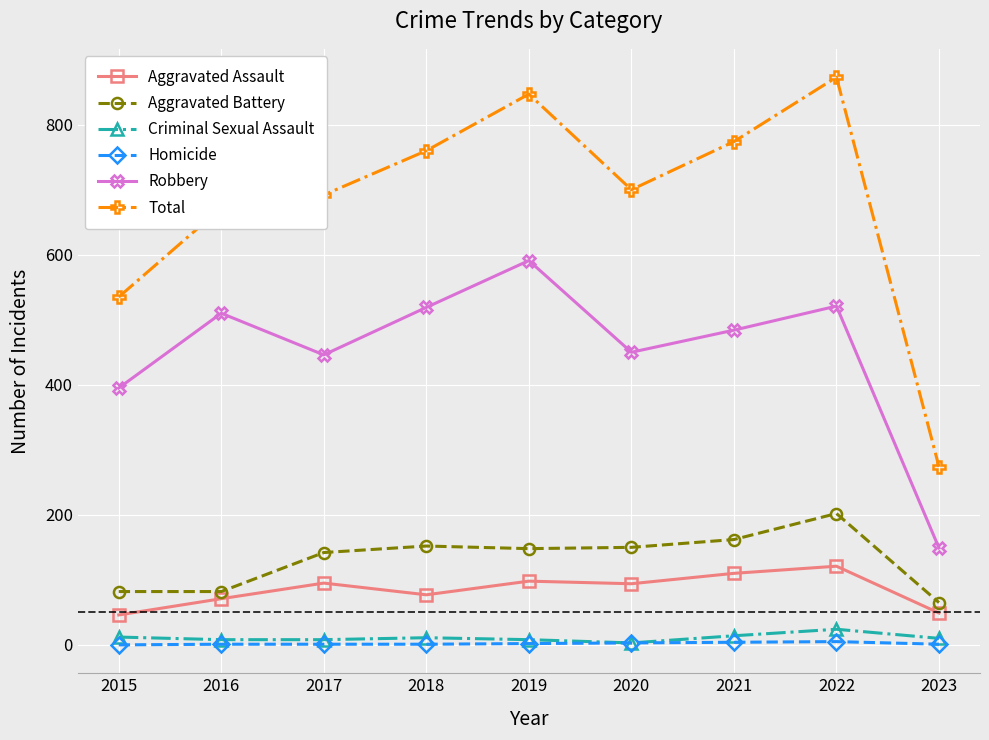

How many distinct data groups are displayed?

6